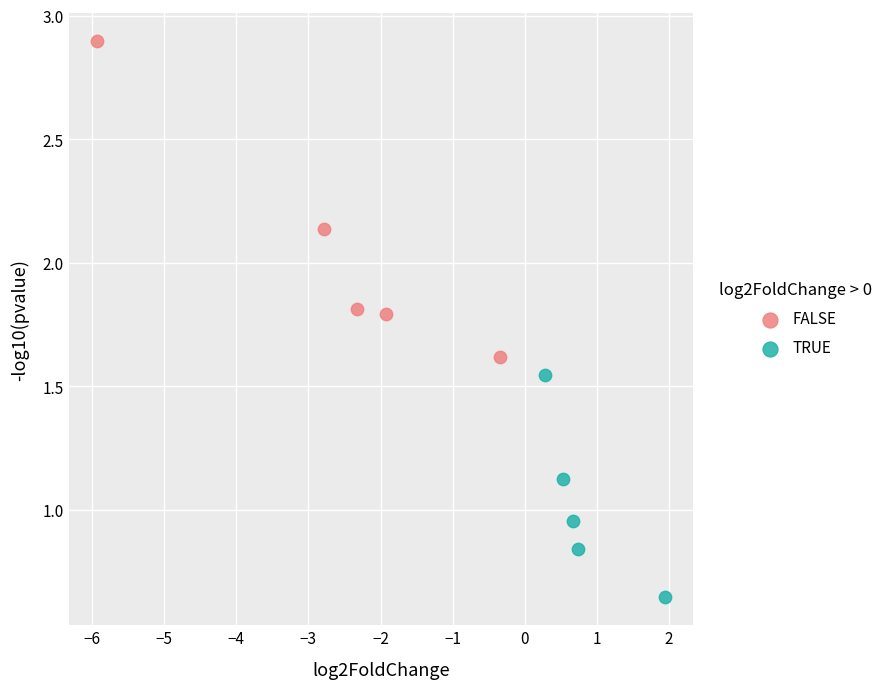

Which series reaches the maximum Y coordinate?

FALSE